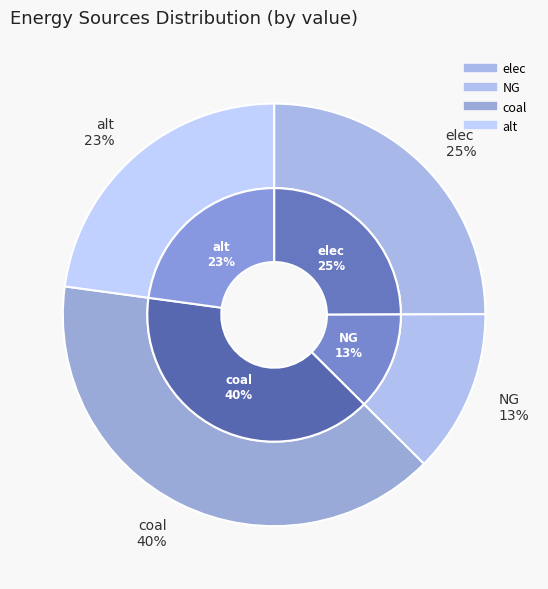

True or false: coal accounts for 55% of the total.

False